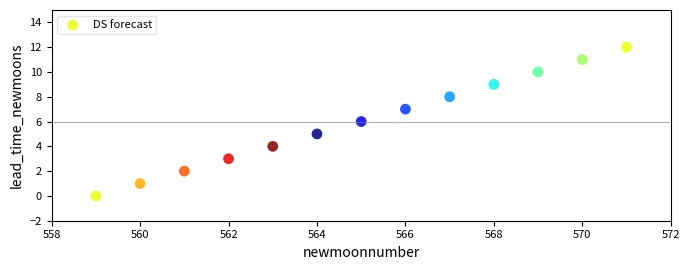

What is the range of X values (max minus min)?

12